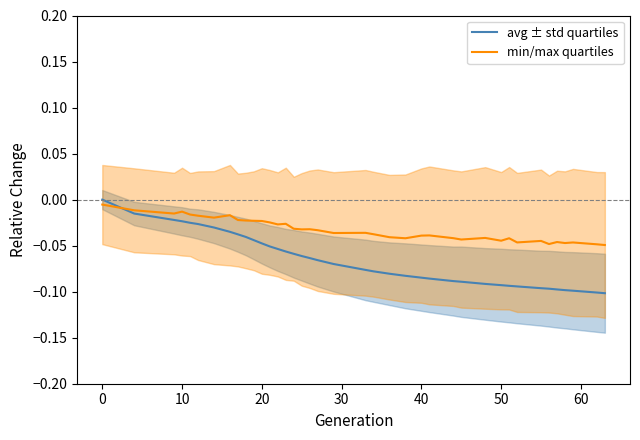

Is this an area chart (filled region under the line)?

No